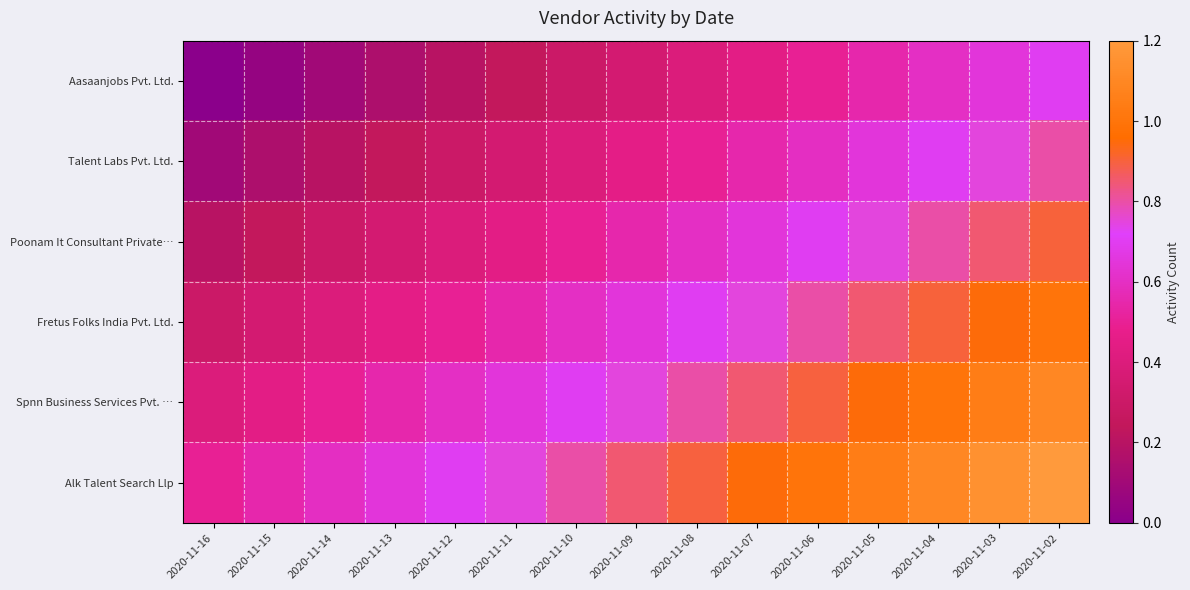

Reading right to left, list all the values displayed in this chart.

row_0: 0.7	0.7	0.6	0.6	0.5	0.5	0.4	0.4	0.3	0.2	0.2	0.2	0.1	0.1	0.0
row_1: 0.8	0.8	0.7	0.7	0.6	0.6	0.5	0.5	0.4	0.3	0.3	0.2	0.2	0.2	0.1
row_2: 0.9	0.9	0.8	0.8	0.7	0.7	0.6	0.6	0.5	0.5	0.4	0.4	0.3	0.2	0.2
row_3: 1.0	1.0	0.9	0.9	0.8	0.8	0.7	0.7	0.6	0.6	0.5	0.5	0.4	0.4	0.3
row_4: 1.1	1.1	1.0	1.0	0.9	0.9	0.8	0.8	0.7	0.7	0.6	0.6	0.5	0.5	0.4
row_5: 1.2	1.1	1.1	1.1	1.0	0.9	0.9	0.9	0.8	0.8	0.7	0.7	0.6	0.6	0.5